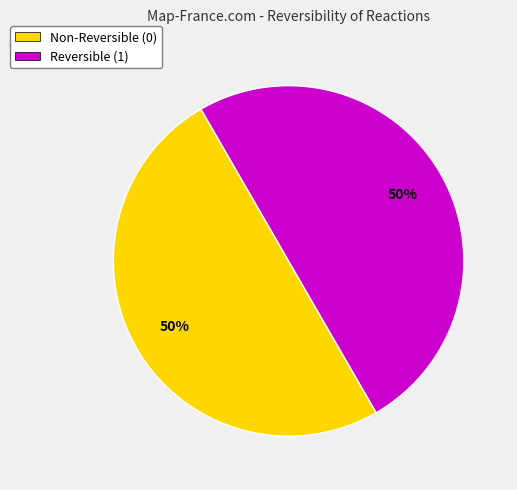

To the nearest percent, what is the difference between the largest and smallest slice percentages?

0%